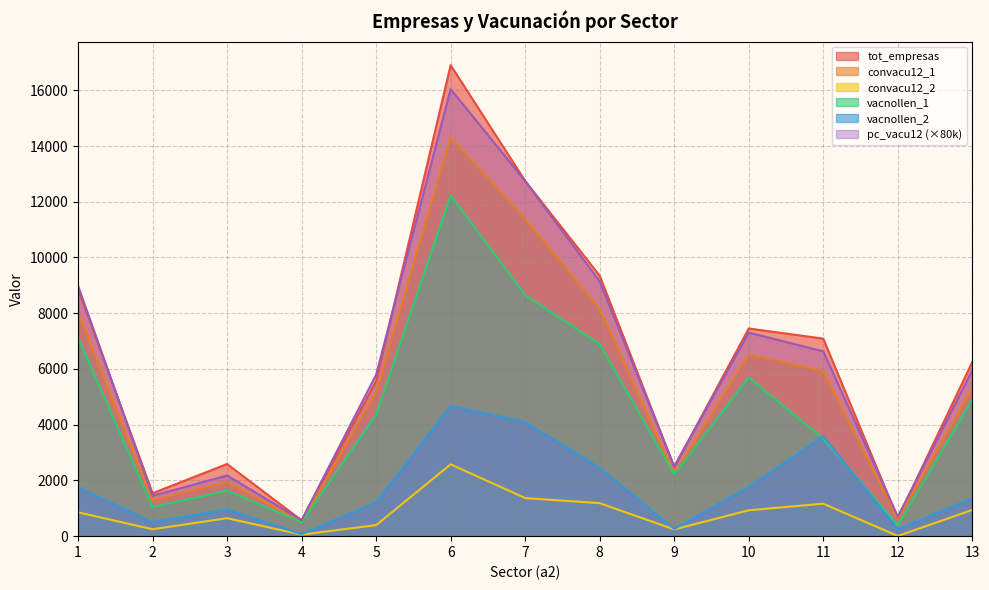

At 9, list the series in order from largest to smallest.

pc_vacu12, tot_empresas, convacu12_1, vacnollen_1, vacnollen_2, convacu12_2